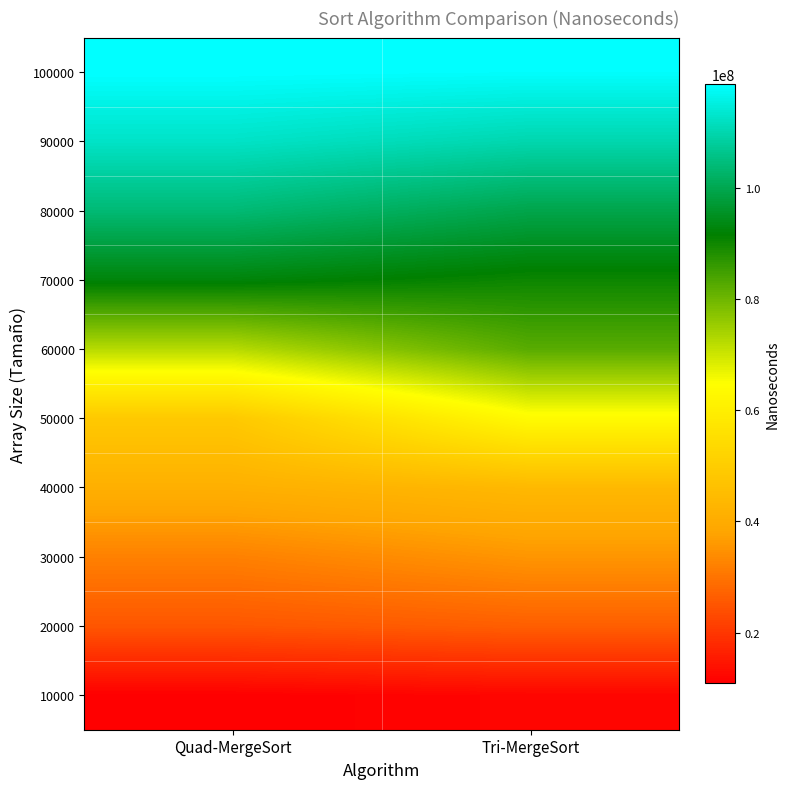

Rank the series by their maximum value, from highest to lowest.

100000, 90000, 80000, 70000, 60000, 50000, 40000, 30000, 20000, 10000